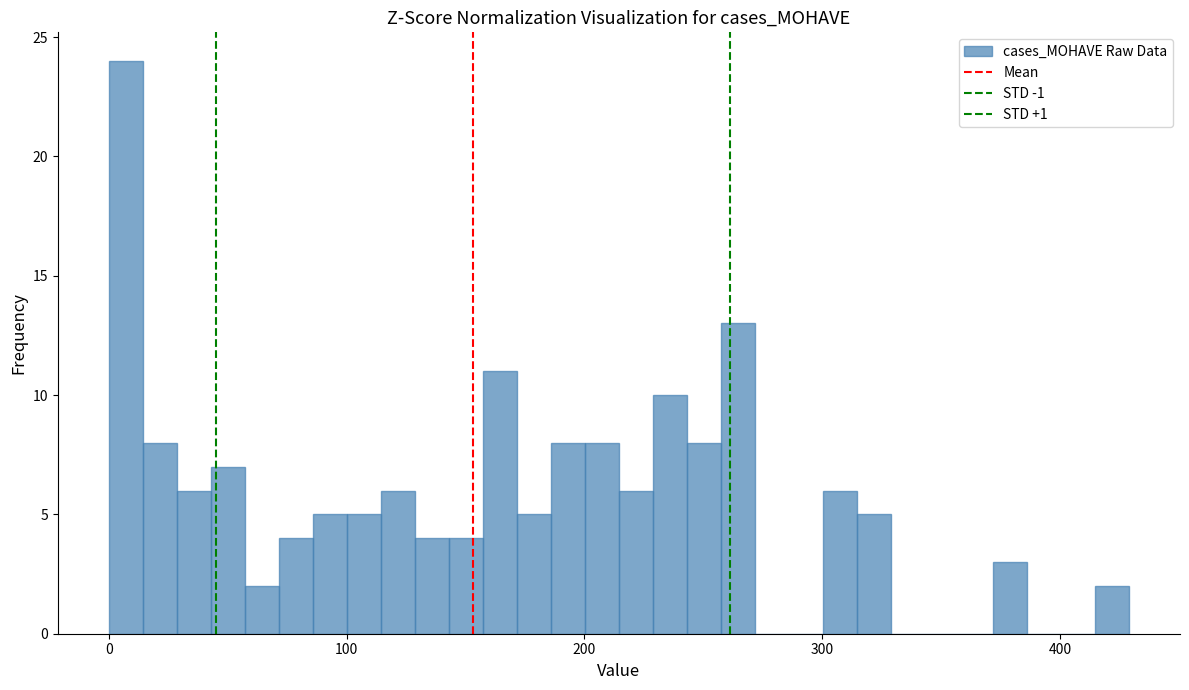

Read against the x-axis, roughly where is the centre of the tallest bar?

10